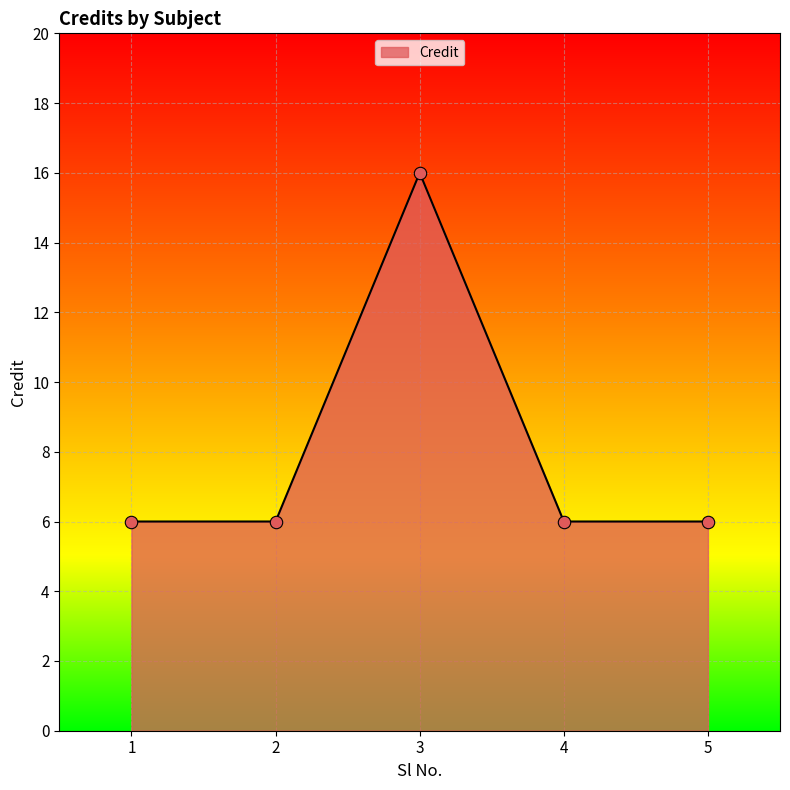

What is the change in value from 1 to 3?

+10